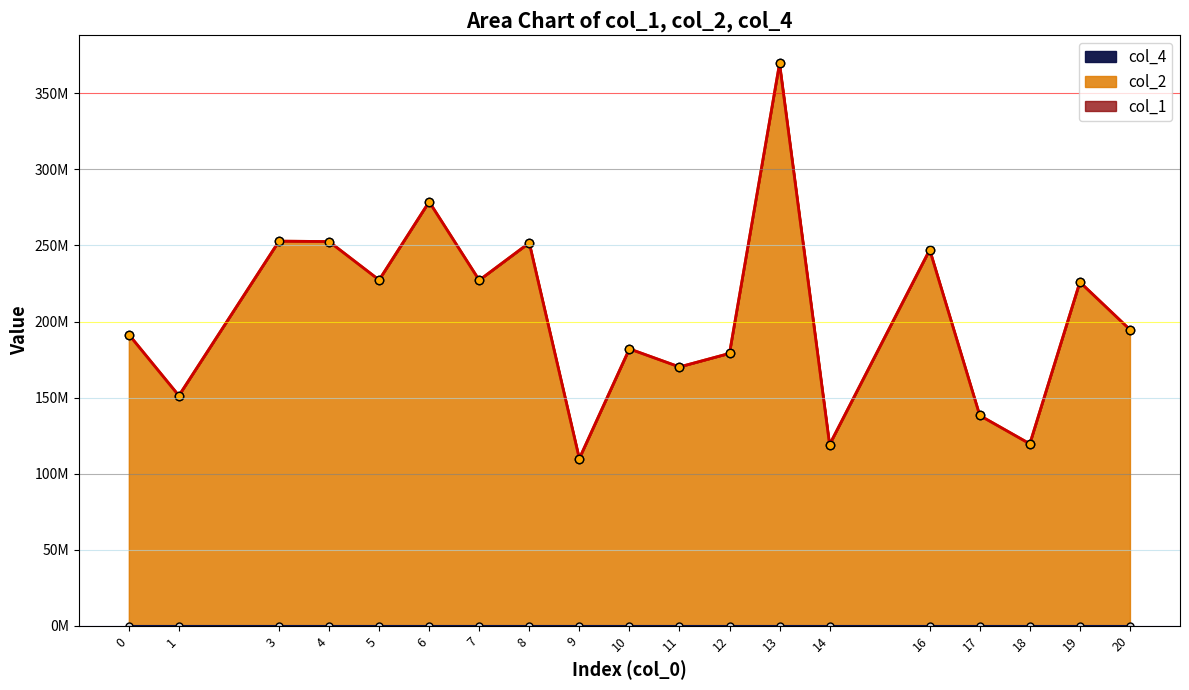

True or false: col_1 and col_2 cross at least once.

False